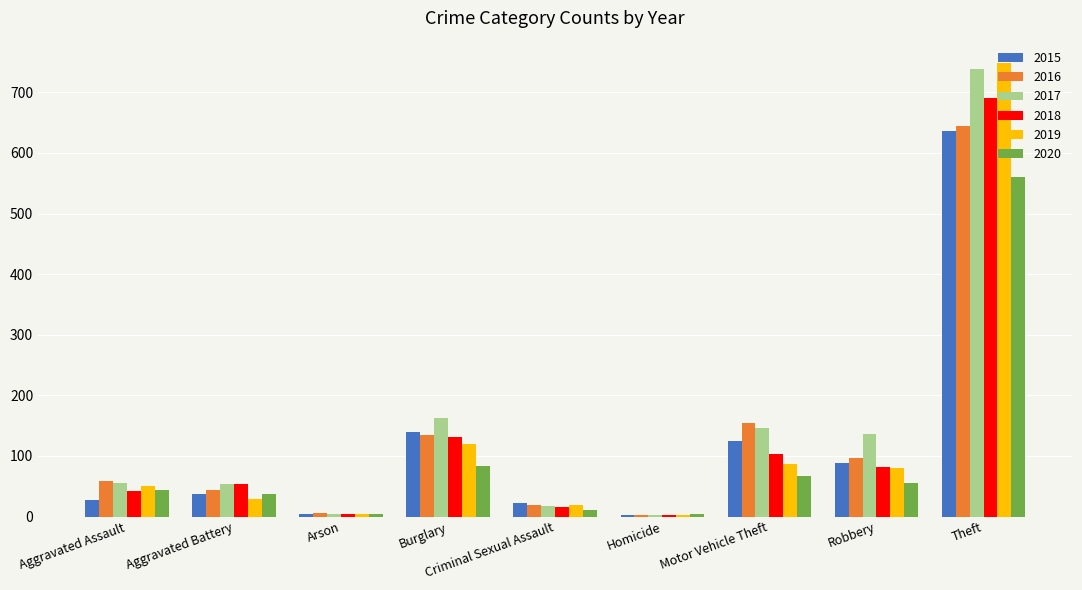

At which label does 2018 reach its peak?

Theft